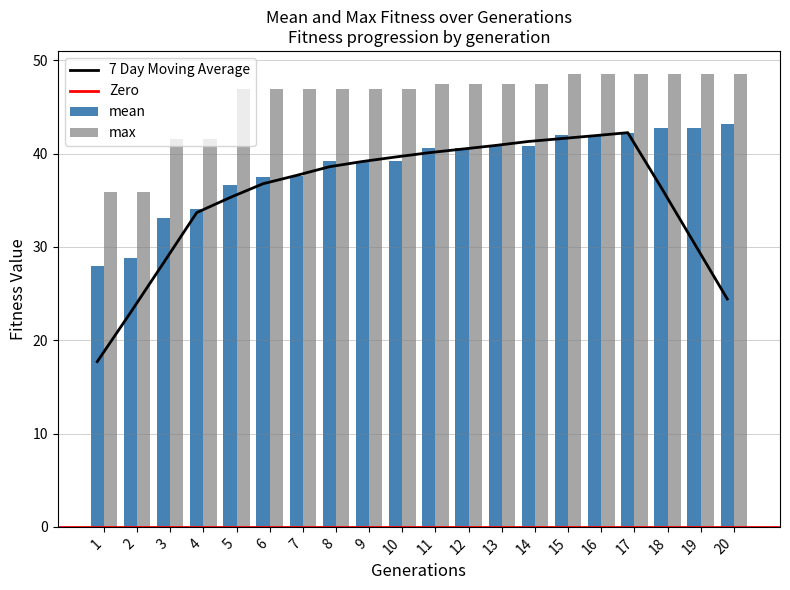

At which label does max first exceed 47?

11